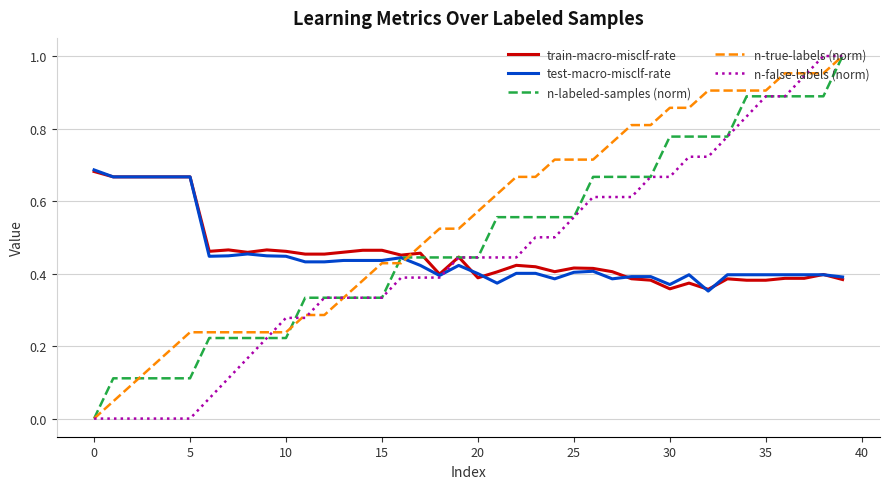

Which series has the largest total across all categories?

n-true-labels (norm)